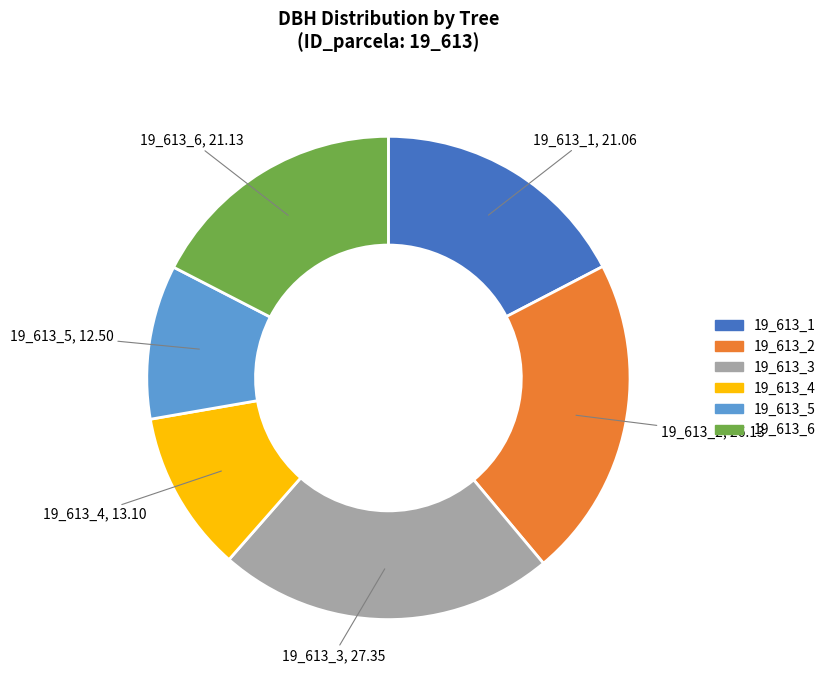

True or false: 19_613_2 accounts for 22% of the total.

True